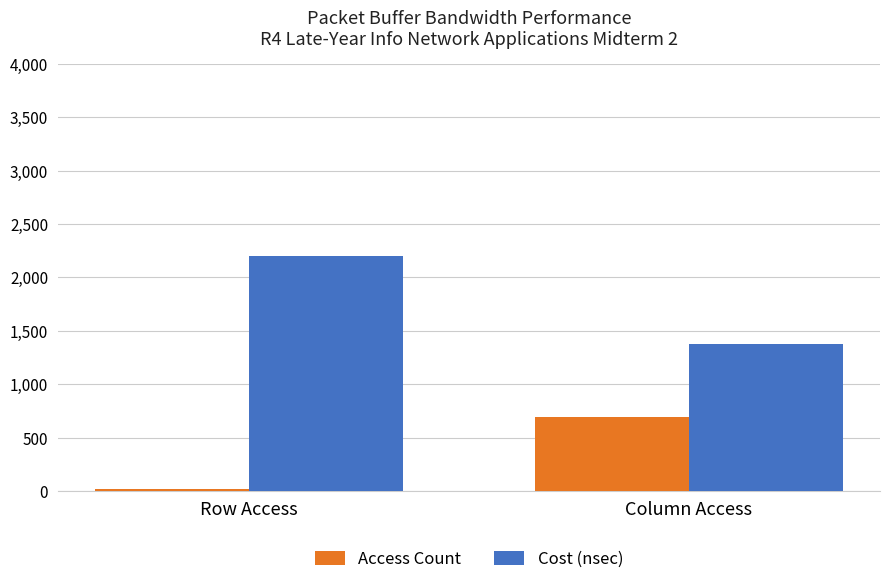

Where is Access Count nearest to the value 355?

Row Access